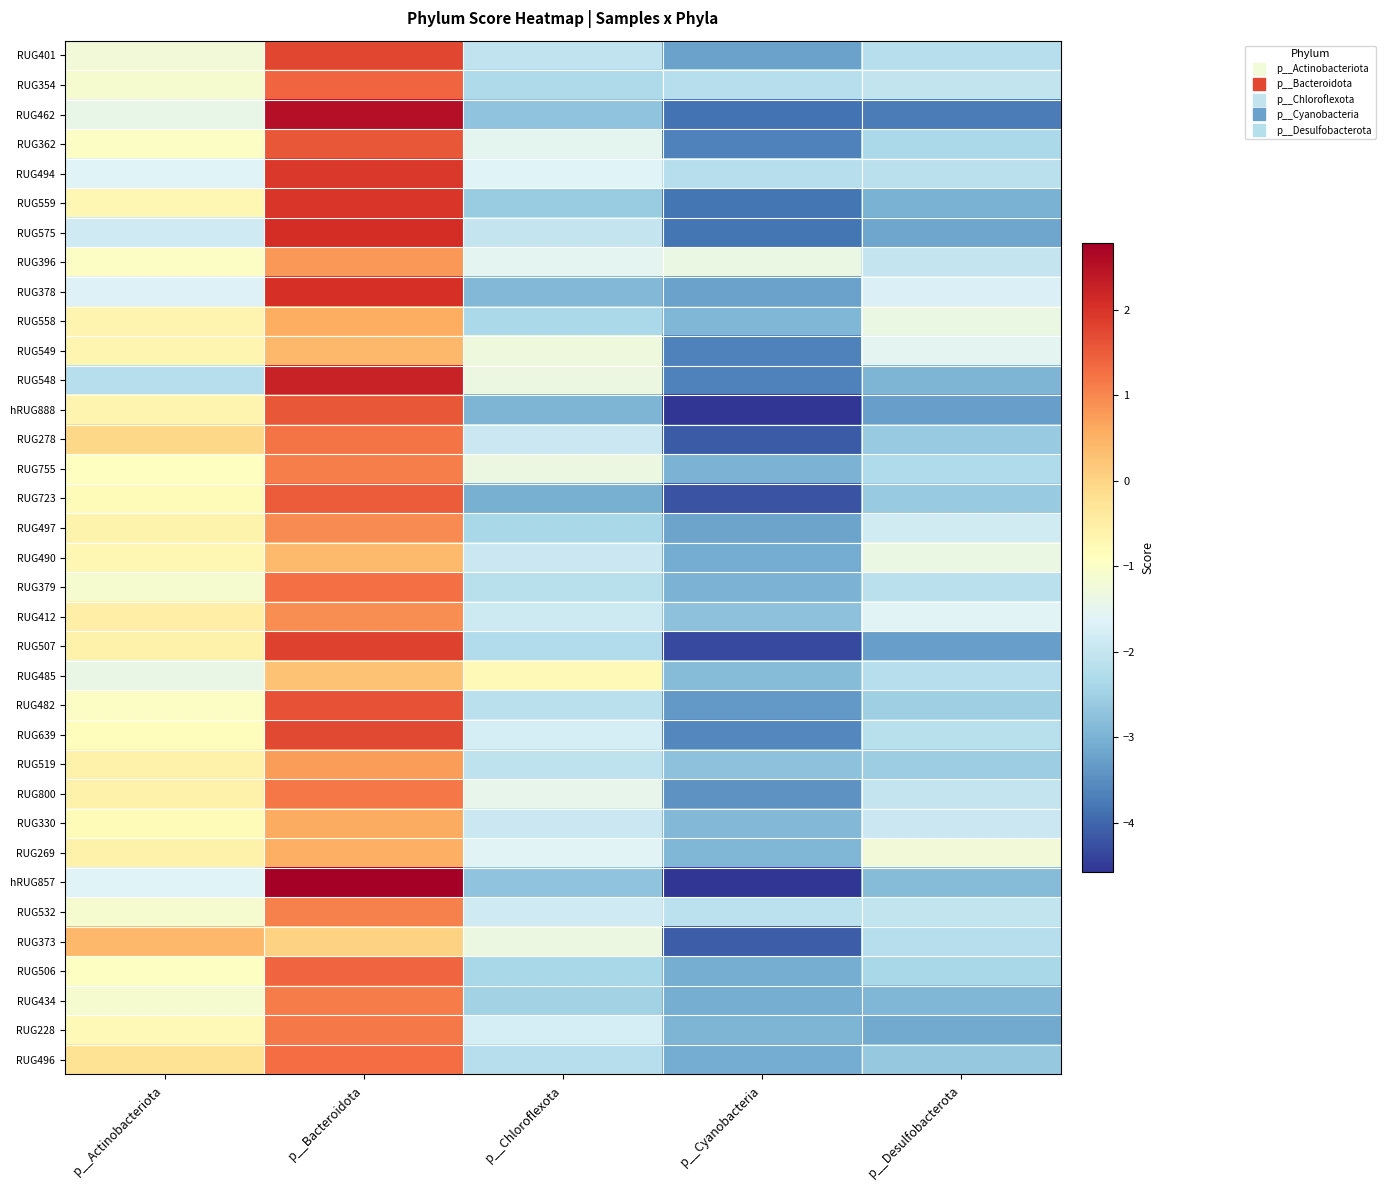

Which has a higher value, p__Chloroflexota or p__Actinobacteriota?

p__Actinobacteriota